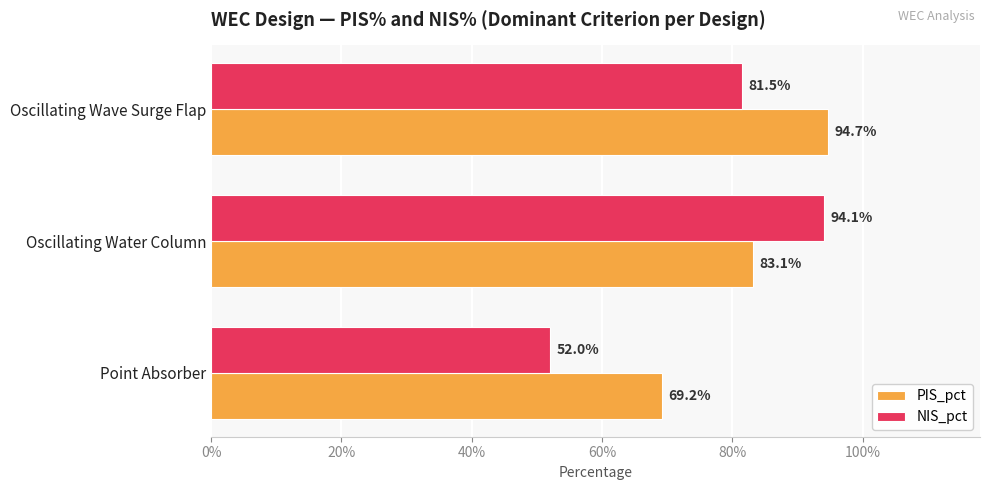

What are all the series names shown in the legend?

PIS_pct, NIS_pct